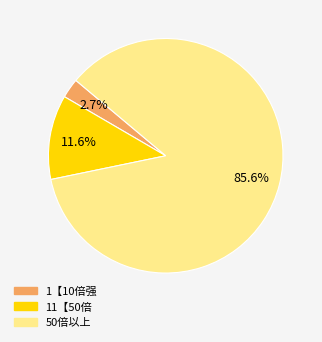

Is there a majority slice in this chart?

Yes